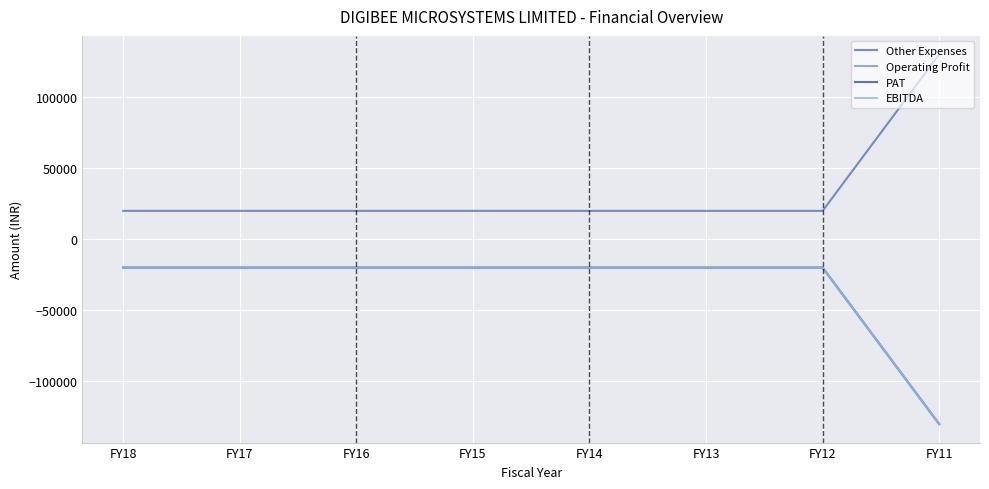

What is the smallest value displayed?

-130332